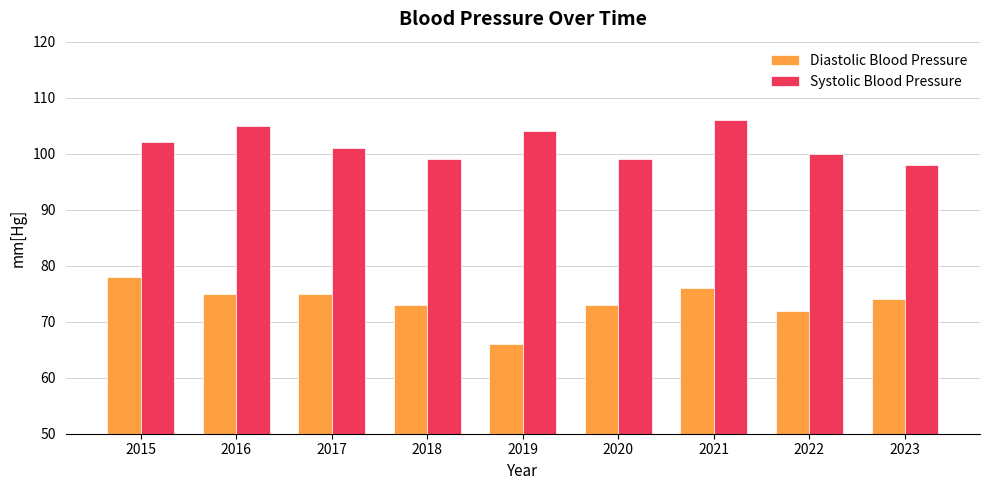

What is the difference between the second highest and second lowest values in the Diastolic Blood Pressure series?

4